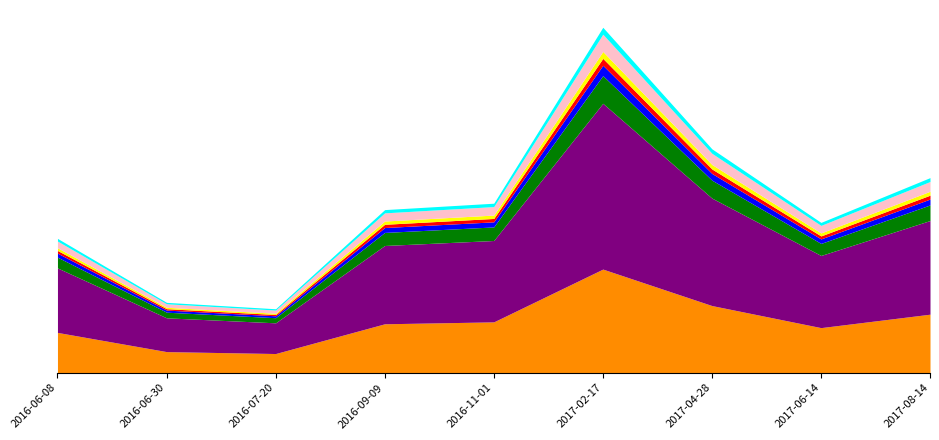

What is the ratio of the value at 2017-02-17 to the value at 2017-04-28?

1.5